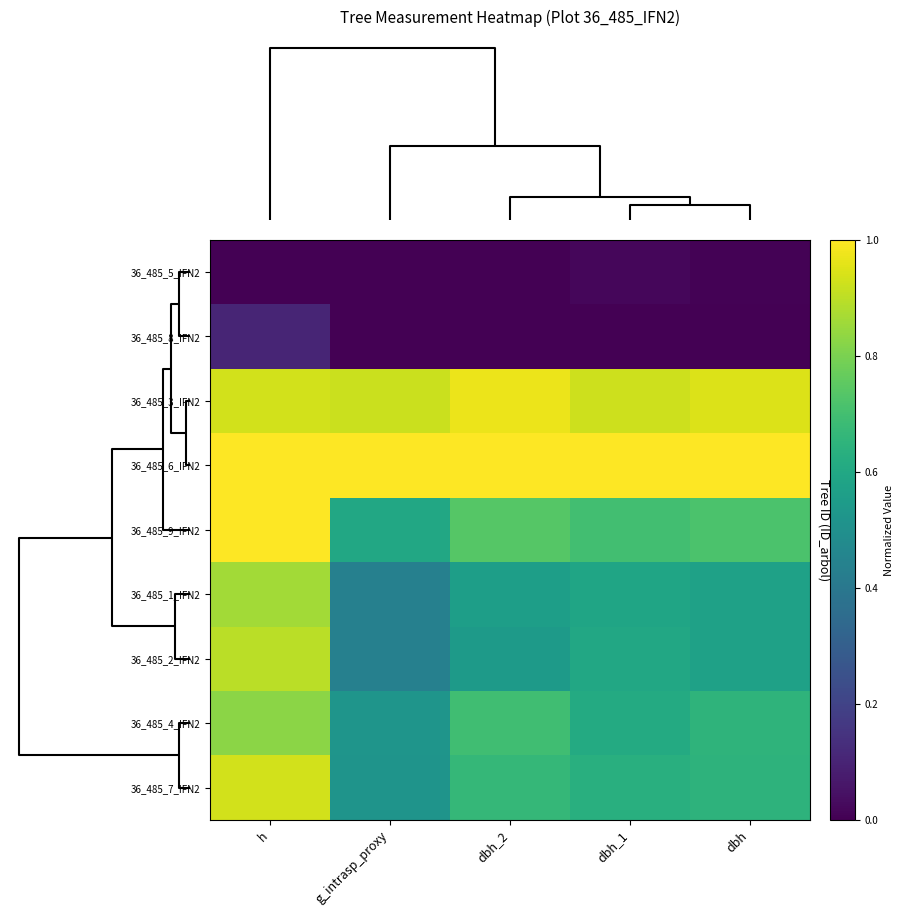

Reading right to left, transcribe all the data shown in this chart.

36_485_5_IFN2: dbh=0.0	dbh_1=0.0	dbh_2=0.0	g_intrasp_proxy=0.0	h=0.0
36_485_8_IFN2: dbh=0.0	dbh_1=0.0	dbh_2=0.0	g_intrasp_proxy=0.0	h=0.1
36_485_3_IFN2: dbh=0.9	dbh_1=0.9	dbh_2=1.0	g_intrasp_proxy=0.9	h=0.9
36_485_6_IFN2: dbh=1.0	dbh_1=1.0	dbh_2=1.0	g_intrasp_proxy=1.0	h=1.0
36_485_9_IFN2: dbh=0.7	dbh_1=0.7	dbh_2=0.7	g_intrasp_proxy=0.6	h=1.0
36_485_1_IFN2: dbh=0.6	dbh_1=0.6	dbh_2=0.6	g_intrasp_proxy=0.4	h=0.9
36_485_2_IFN2: dbh=0.6	dbh_1=0.6	dbh_2=0.5	g_intrasp_proxy=0.4	h=0.9
36_485_4_IFN2: dbh=0.7	dbh_1=0.6	dbh_2=0.7	g_intrasp_proxy=0.5	h=0.8
36_485_7_IFN2: dbh=0.6	dbh_1=0.6	dbh_2=0.7	g_intrasp_proxy=0.5	h=0.9